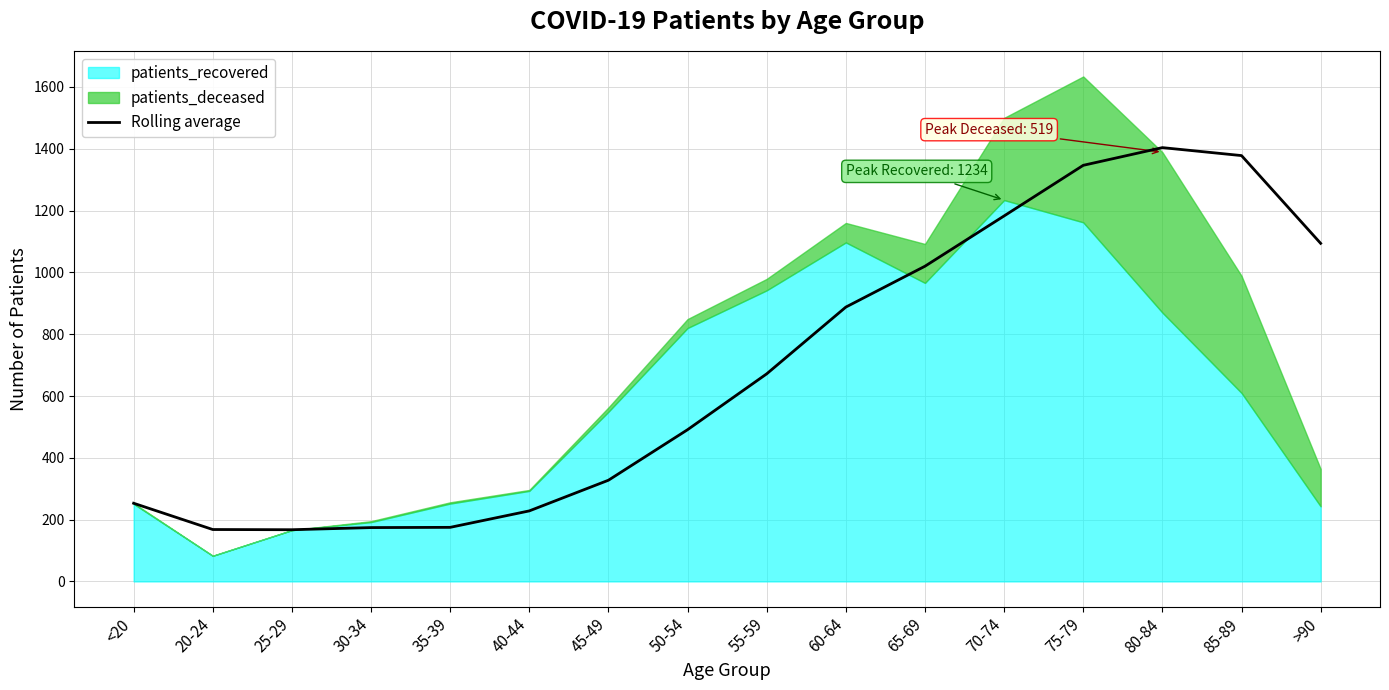

Reading left to right, transcribe all the data shown in this chart.

253.0	168.0	167.3	174.2	175.0	228.2	327.5	491.0	671.8	887.8	1020.0	1182.8	1346.5	1403.8	1378.0	1094.0